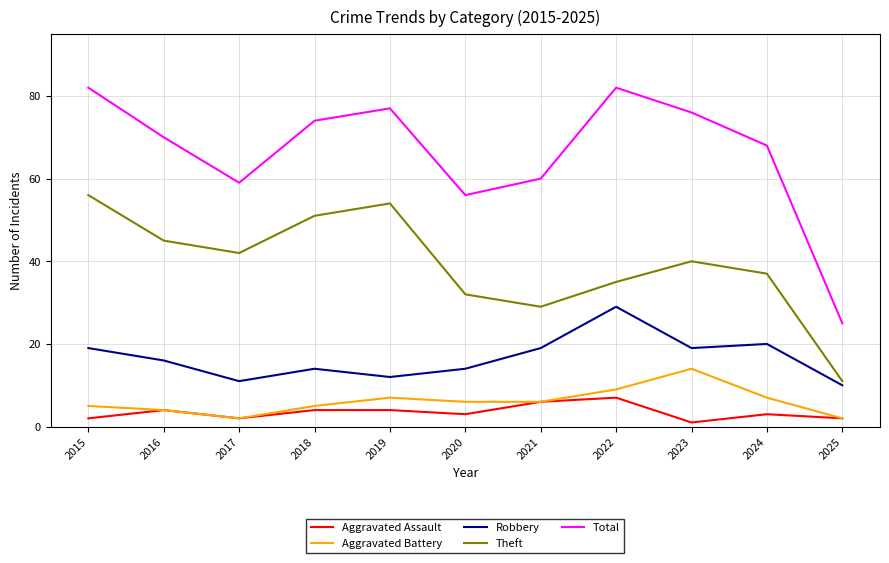

The Robbery series shows 14 at 2018. True or false?

True